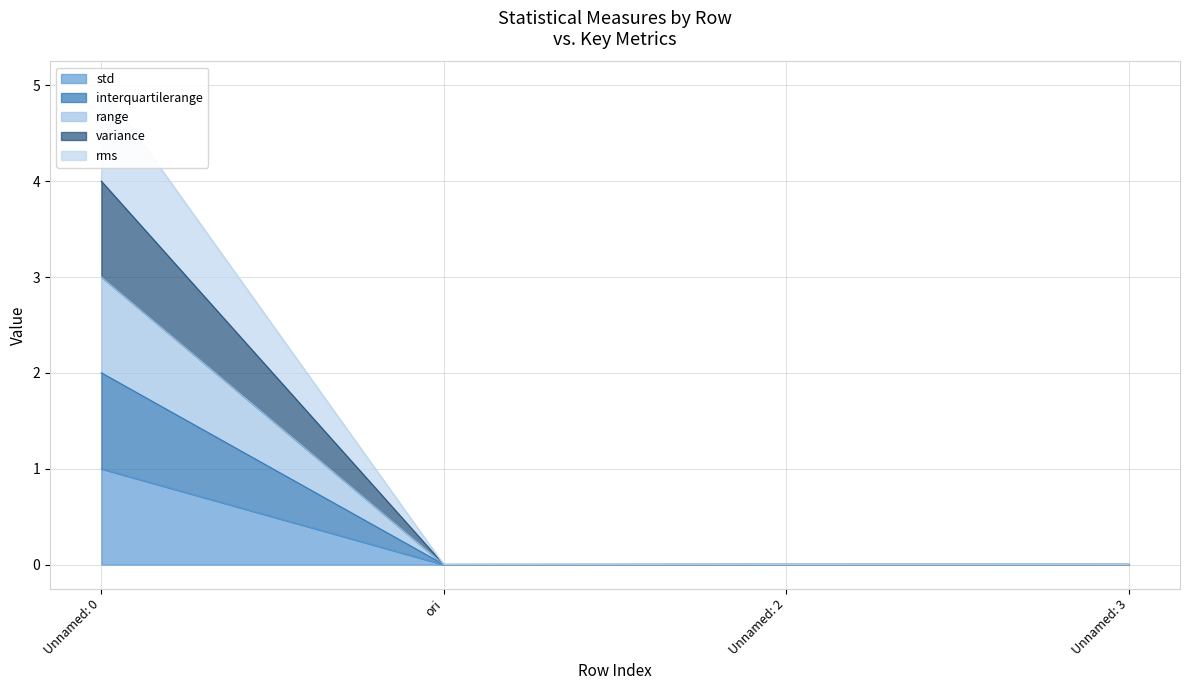

How many lines are shown in the chart?

5